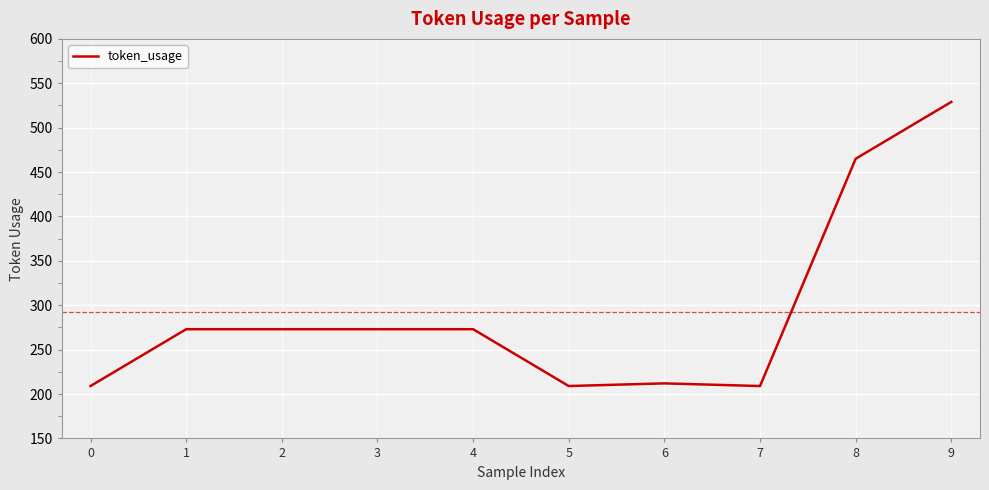

What is the difference between the maximum and second lowest values?

320